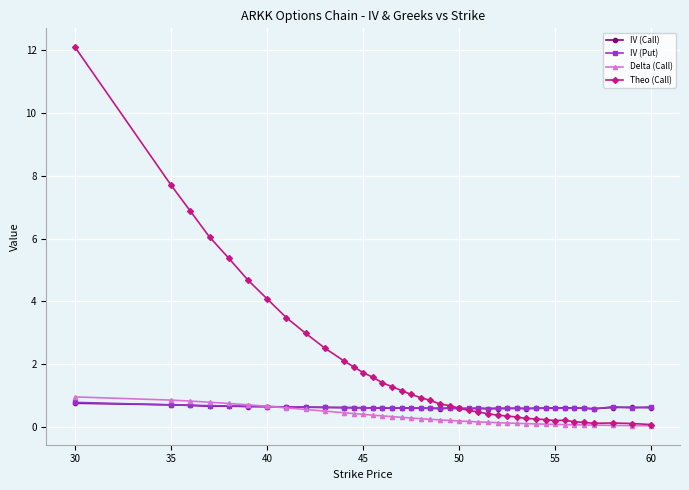

Which series has the widest spread of values?

Theo (Call)